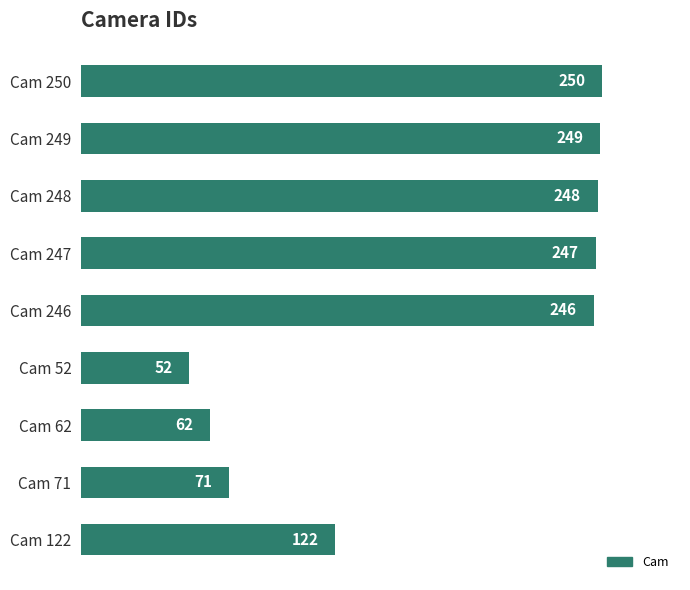

At which label is the value closest to 151?

Cam 122